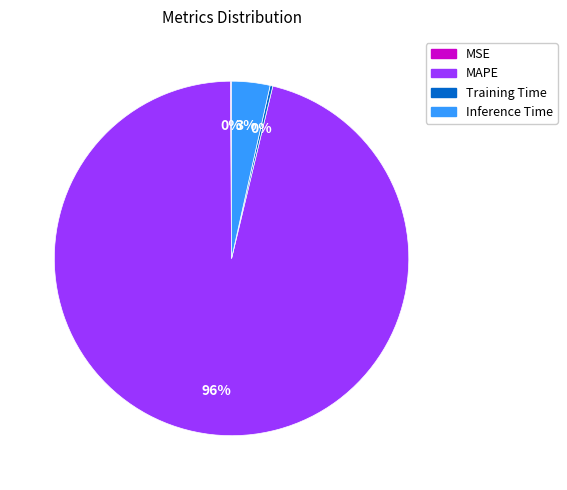

Which slice is the largest?

MAPE